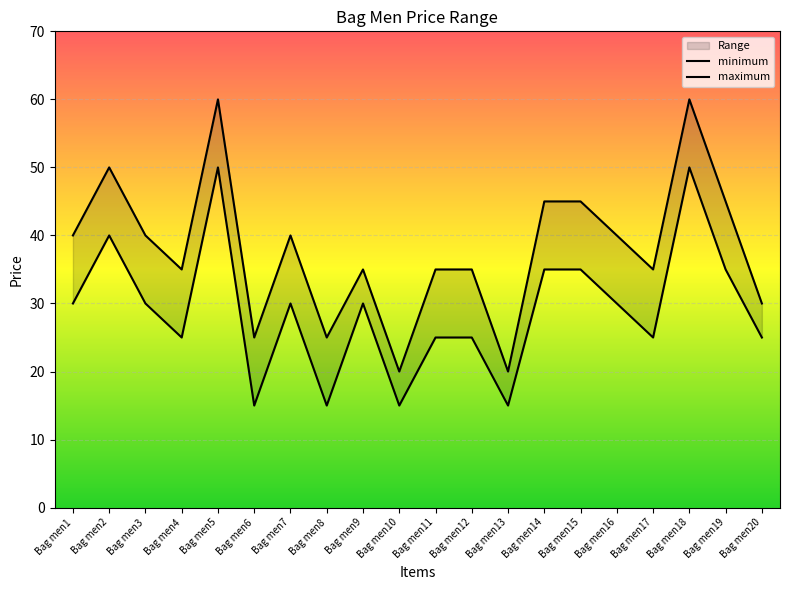

True or false: maximum and minimum intersect in this chart.

False